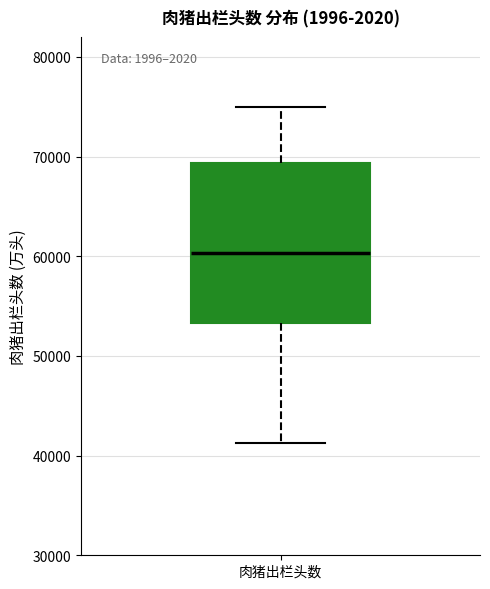

Where is the lower edge of the box for 肉猪出栏头数 on the y-axis? The values are not printed on the chart, so give them approximately, as read against the axis.

53000